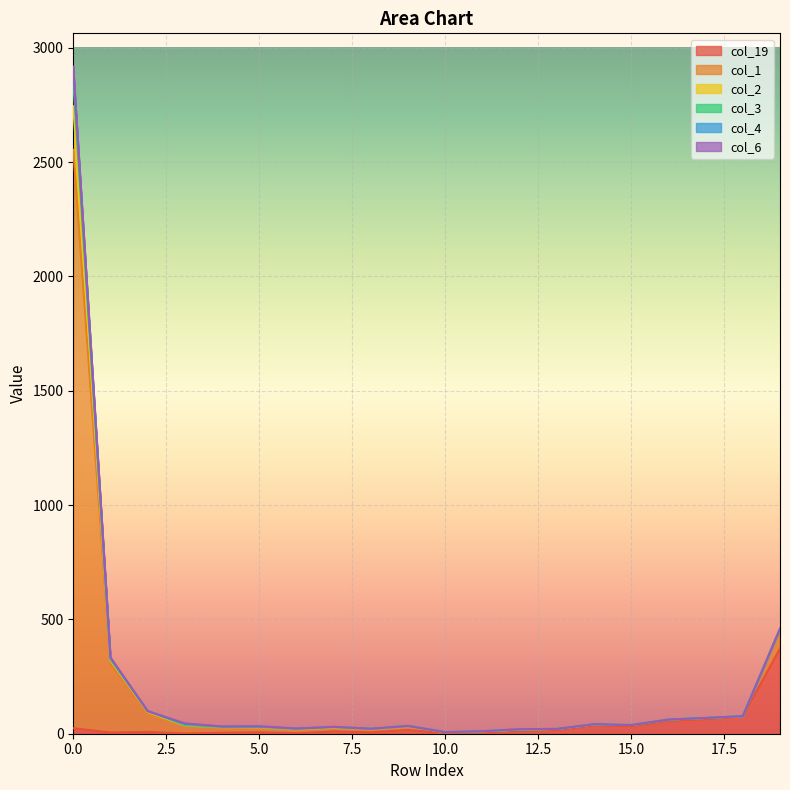

True or false: col_1 and col_3 cross at least once.

False